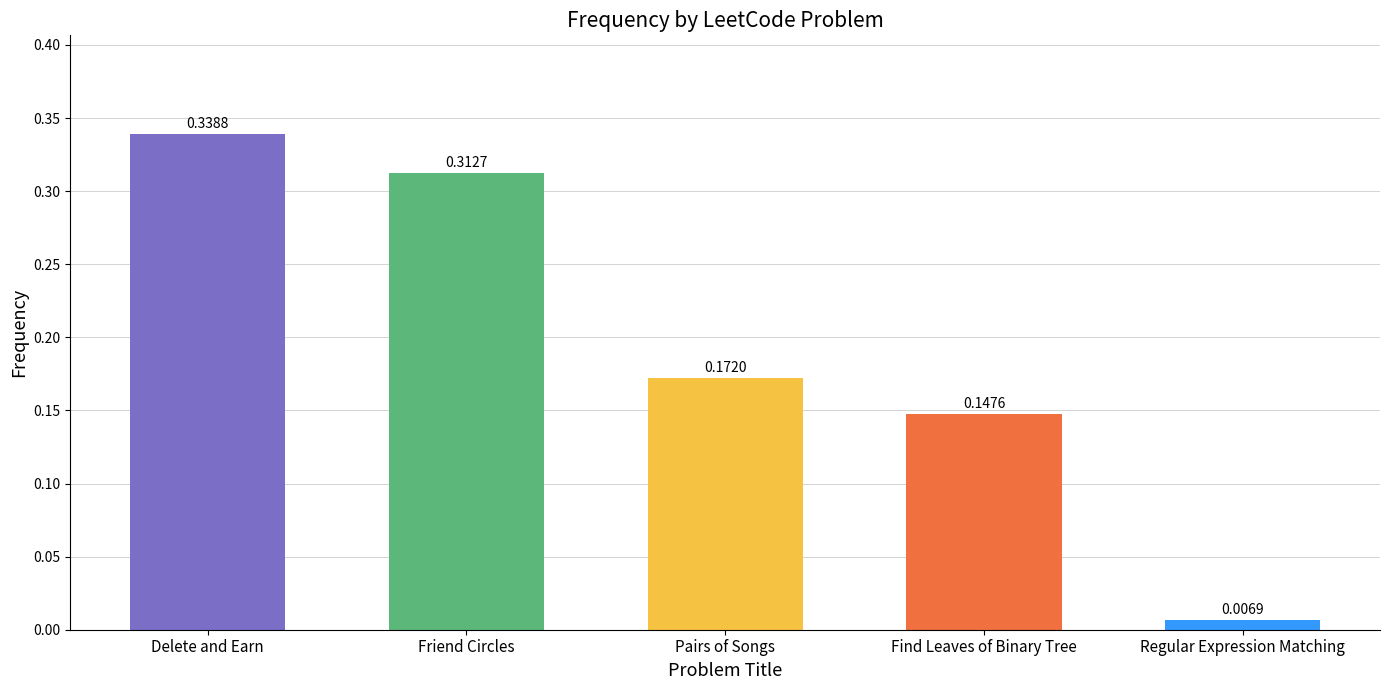

What is the sum of all values?

1.0